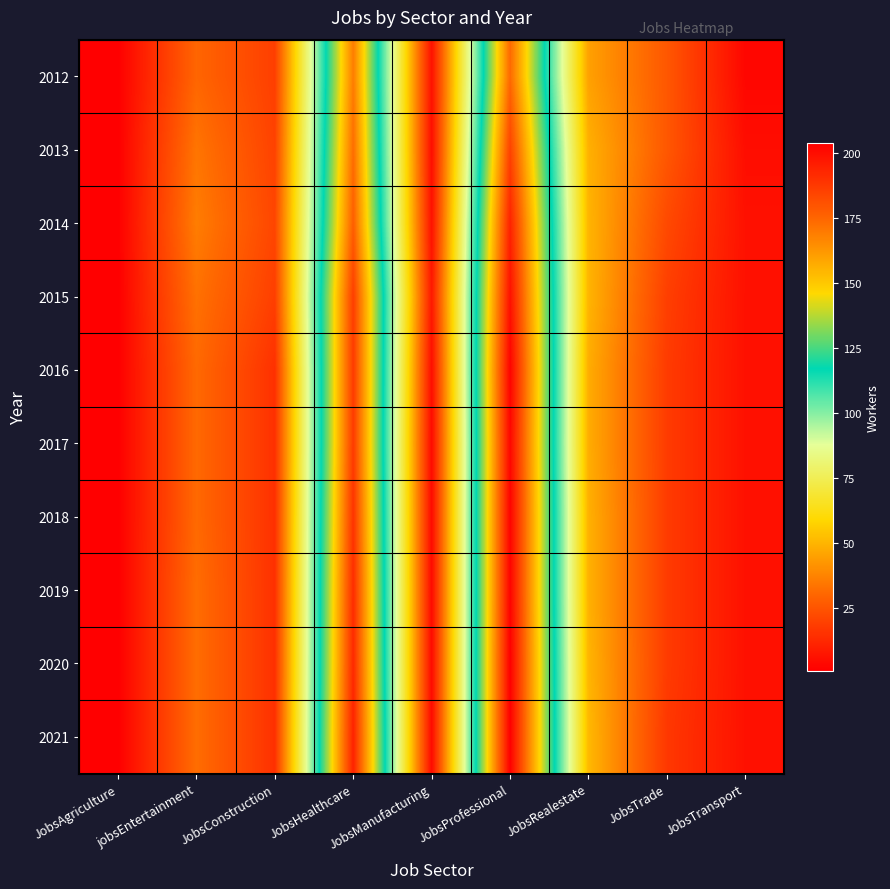

Reading left to right, transcribe all the data shown in this chart.

2012: JobsAgriculture=1	jobsEntertainment=30	JobsConstruction=19	JobsHealthcare=169	JobsManufacturing=6	JobsProfessional=174	JobsRealestate=45	JobsTrade=26	JobsTransport=3
2013: JobsAgriculture=1	jobsEntertainment=34	JobsConstruction=20	JobsHealthcare=173	JobsManufacturing=5	JobsProfessional=185	JobsRealestate=49	JobsTrade=26	JobsTransport=5
2014: JobsAgriculture=1	jobsEntertainment=36	JobsConstruction=21	JobsHealthcare=177	JobsManufacturing=6	JobsProfessional=194	JobsRealestate=50	JobsTrade=22	JobsTransport=6
2015: JobsAgriculture=1	jobsEntertainment=33	JobsConstruction=19	JobsHealthcare=186	JobsManufacturing=8	JobsProfessional=199	JobsRealestate=50	JobsTrade=19	JobsTransport=6
2016: JobsAgriculture=1	jobsEntertainment=31	JobsConstruction=15	JobsHealthcare=187	JobsManufacturing=5	JobsProfessional=203	JobsRealestate=48	JobsTrade=18	JobsTransport=6
2017: JobsAgriculture=1	jobsEntertainment=31	JobsConstruction=15	JobsHealthcare=187	JobsManufacturing=4	JobsProfessional=202	JobsRealestate=48	JobsTrade=18	JobsTransport=6
2018: JobsAgriculture=1	jobsEntertainment=31	JobsConstruction=15	JobsHealthcare=189	JobsManufacturing=4	JobsProfessional=203	JobsRealestate=49	JobsTrade=18	JobsTransport=6
2019: JobsAgriculture=1	jobsEntertainment=32	JobsConstruction=15	JobsHealthcare=191	JobsManufacturing=4	JobsProfessional=203	JobsRealestate=49	JobsTrade=18	JobsTransport=6
2020: JobsAgriculture=1	jobsEntertainment=32	JobsConstruction=15	JobsHealthcare=192	JobsManufacturing=4	JobsProfessional=204	JobsRealestate=50	JobsTrade=18	JobsTransport=6
2021: JobsAgriculture=1	jobsEntertainment=32	JobsConstruction=15	JobsHealthcare=194	JobsManufacturing=4	JobsProfessional=204	JobsRealestate=51	JobsTrade=17	JobsTransport=6